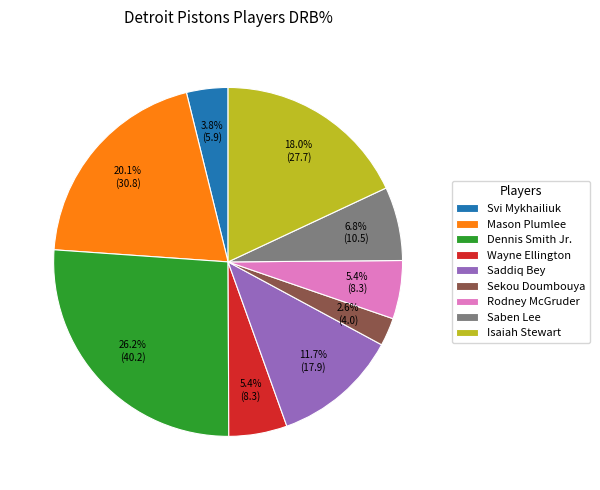

What is the ratio of the value at Svi Mykhailiuk to the value at Sekou Doumbouya?

1.5